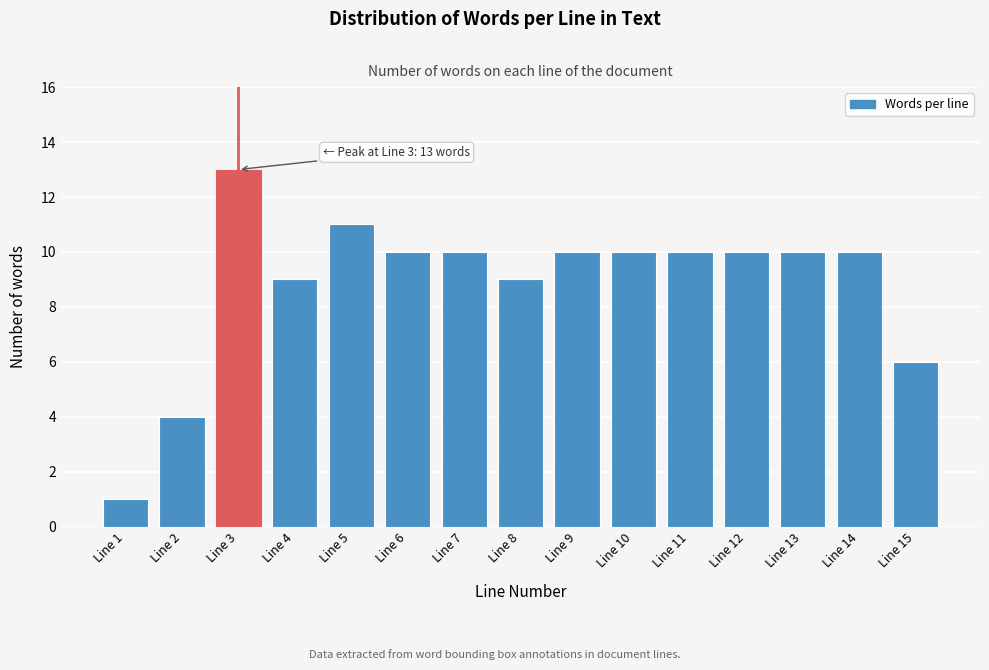

Reading left to right, list all the values displayed in this chart.

Line 1=1	Line 2=4	Line 3=13	Line 4=9	Line 5=11	Line 6=10	Line 7=10	Line 8=9	Line 9=10	Line 10=10	Line 11=10	Line 12=10	Line 13=10	Line 14=10	Line 15=6